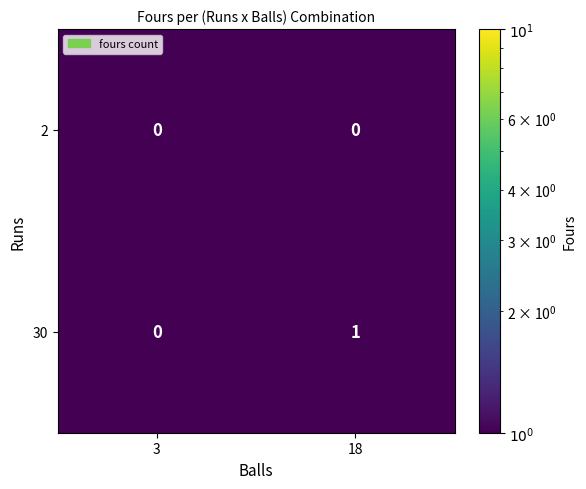

Rank the series by their maximum value, from highest to lowest.

30, 2